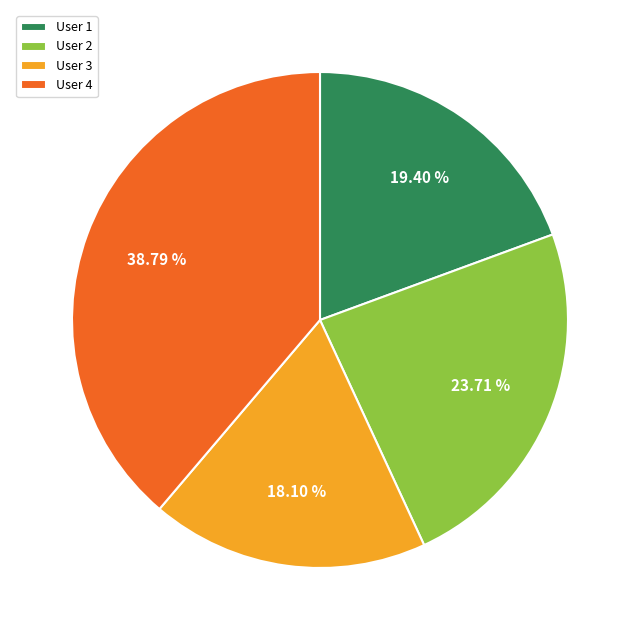

Rank the categories by value from highest to lowest.

User 4, User 2, User 1, User 3